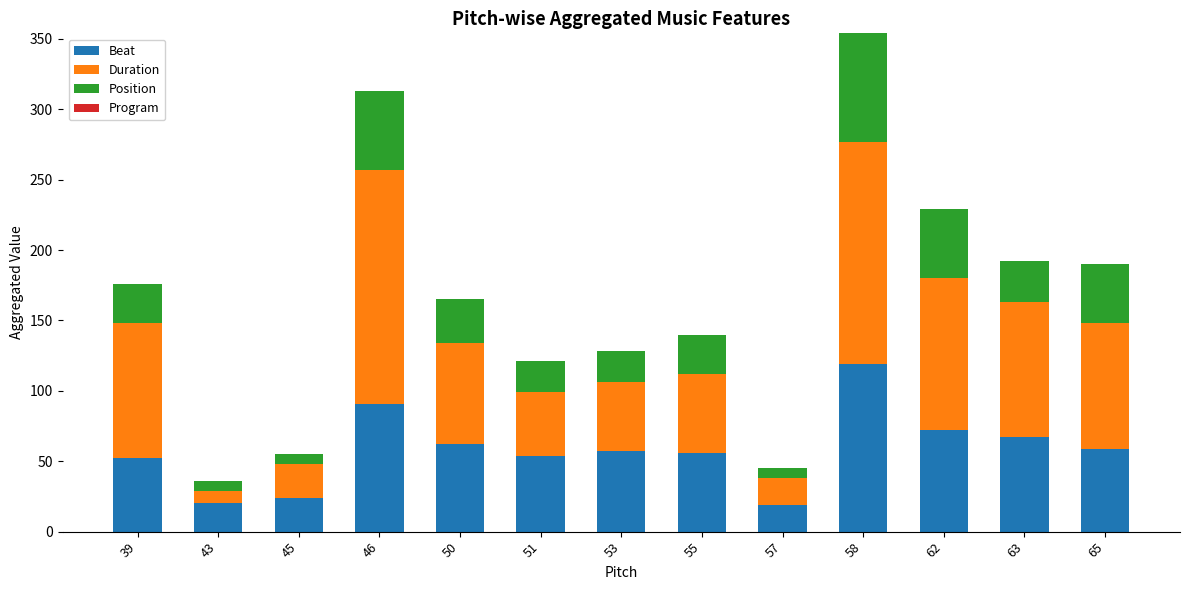

At which category is the sum across all series the highest?

58